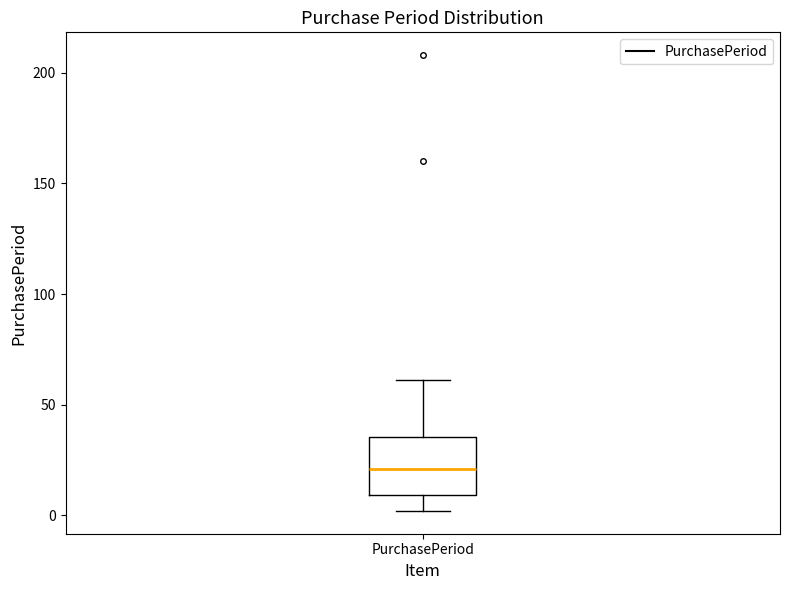

Read this box plot against the y-axis: the position of the median line, the range covered by the box, and the ends of both whiskers. The values are not printed on the chart, so give them approximately, as read against the axis.

median 20, box 10 to 35, whiskers 0 to 60